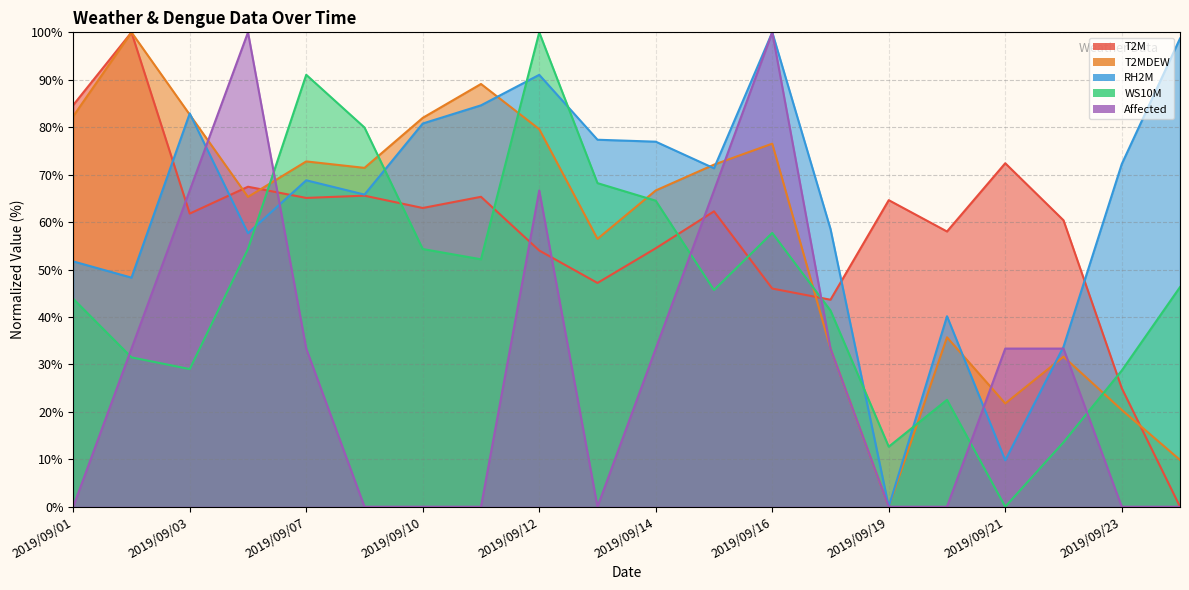

Reading left to right, what are all the values shown in this chart?

T2M: 84.7	100.0	61.8	67.5	65.1	65.6	63.0	65.3	54.0	47.2	54.5	62.3	46.0	43.6	64.6	58.0	72.4	60.4	25.0	0.0
T2MDEW: 82.3	100.0	82.7	65.3	72.8	71.4	82.0	89.1	79.6	56.5	66.7	72.1	76.5	33.3	0.0	35.7	21.8	31.6	20.4	9.9
RH2M: 51.7	48.3	82.9	57.7	68.8	65.8	80.8	84.6	91.0	77.4	76.9	71.3	100.0	58.5	0.0	40.2	9.8	33.7	72.2	98.7
WS10M: 43.8	31.5	29.0	54.3	91.0	79.9	54.3	52.2	100.0	68.2	64.5	45.7	57.7	41.4	12.7	22.5	0.0	13.6	28.7	46.3
Affected: 0.0	33.3	66.7	100.0	33.3	0.0	0.0	0.0	66.7	0.0	33.3	66.7	100.0	33.3	0.0	0.0	33.3	33.3	0.0	0.0